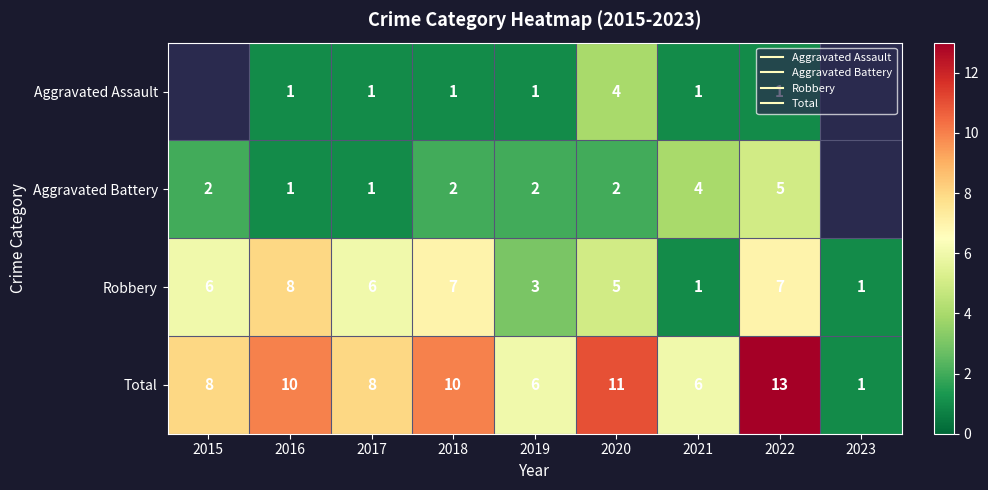

How many values in Aggravated Battery are above zero?

8